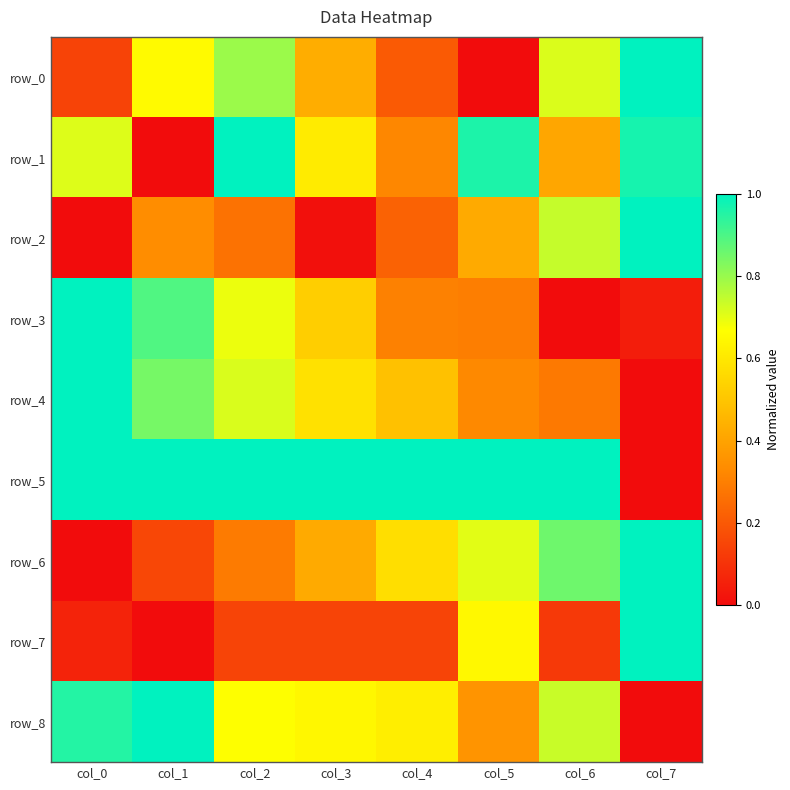

What is the sum of all row_1 values?

5.0